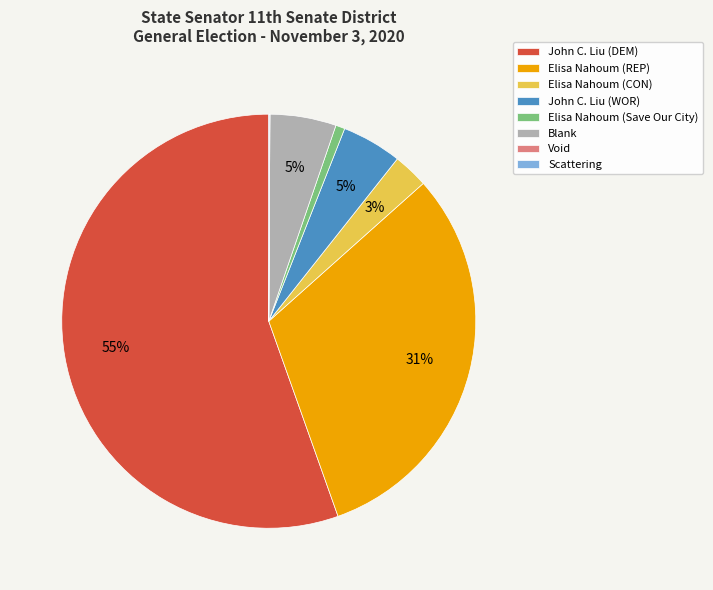

Is there any slice that represents more than half of the pie?

Yes